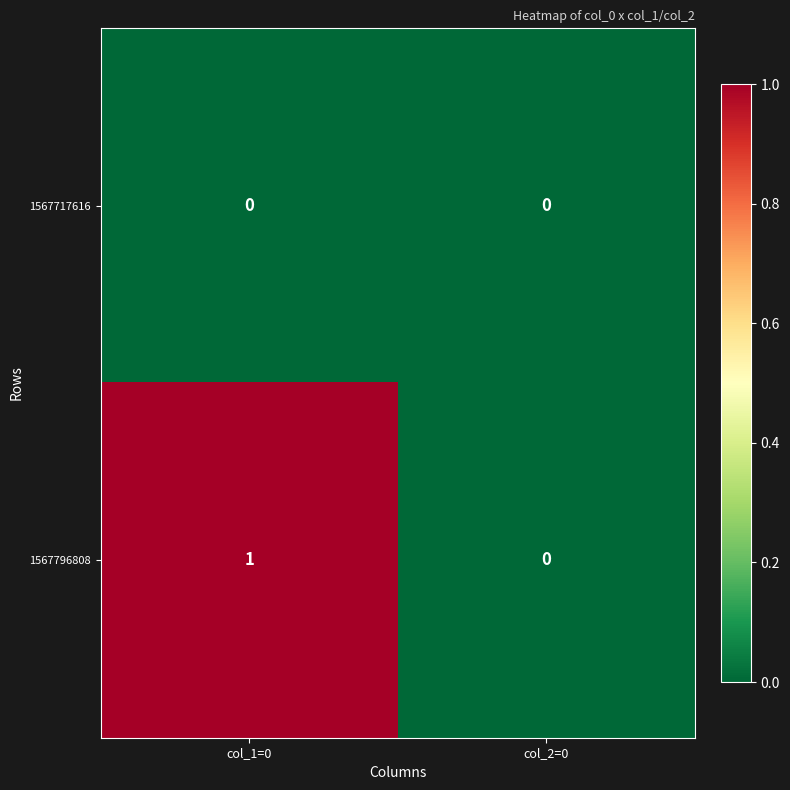

Which series has the largest total across all categories?

1567796808